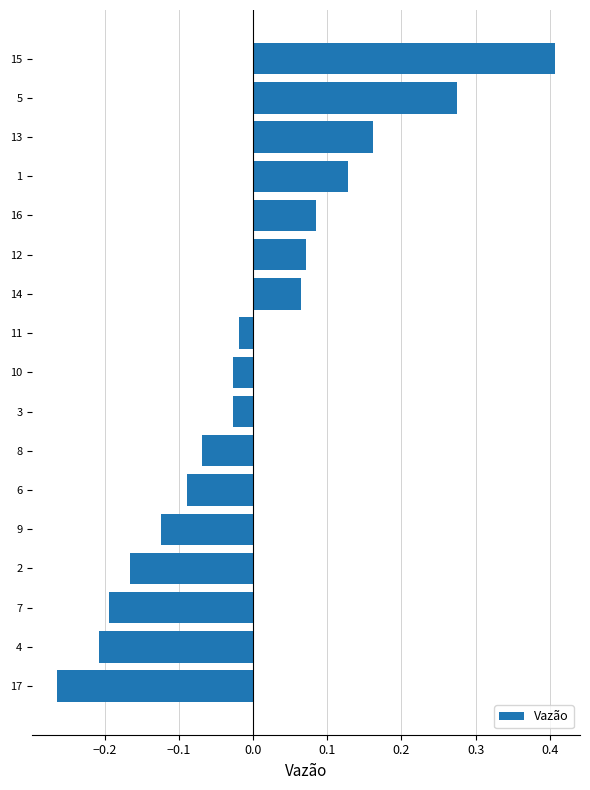

How many categories are shown in the chart?

17